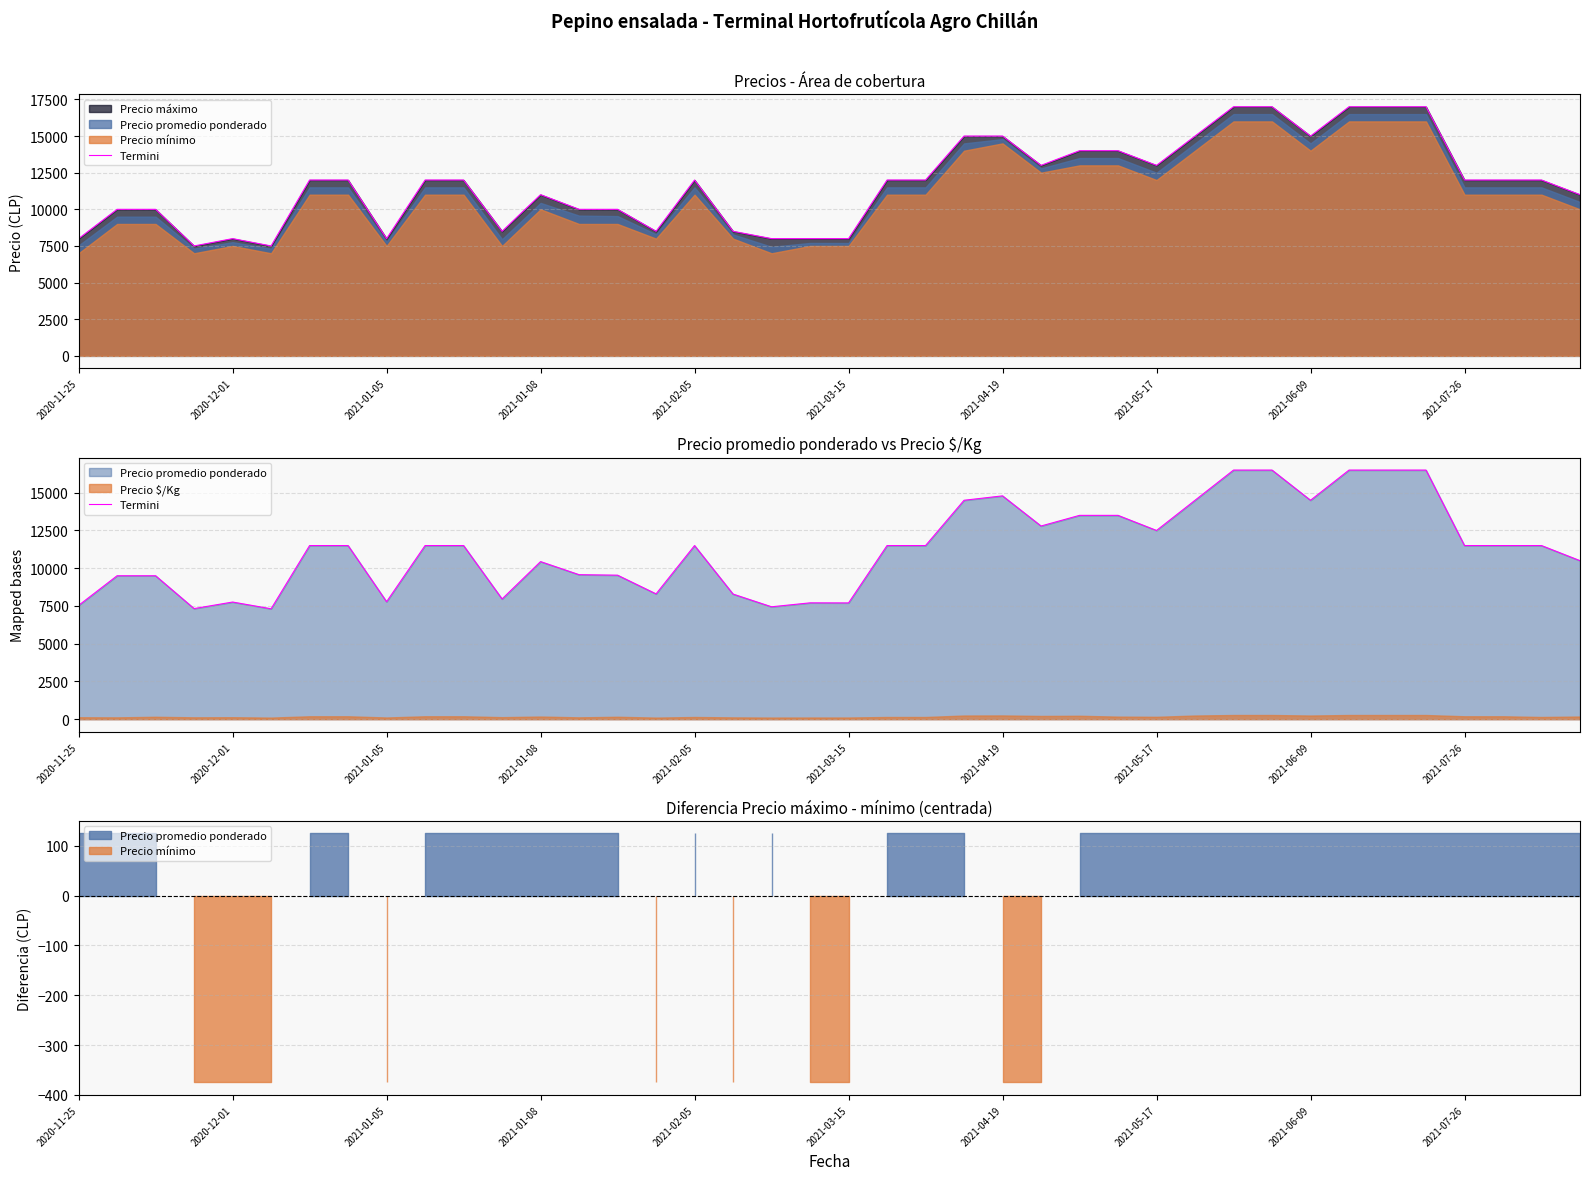

Does the chart display data point markers on the line(s)?

No